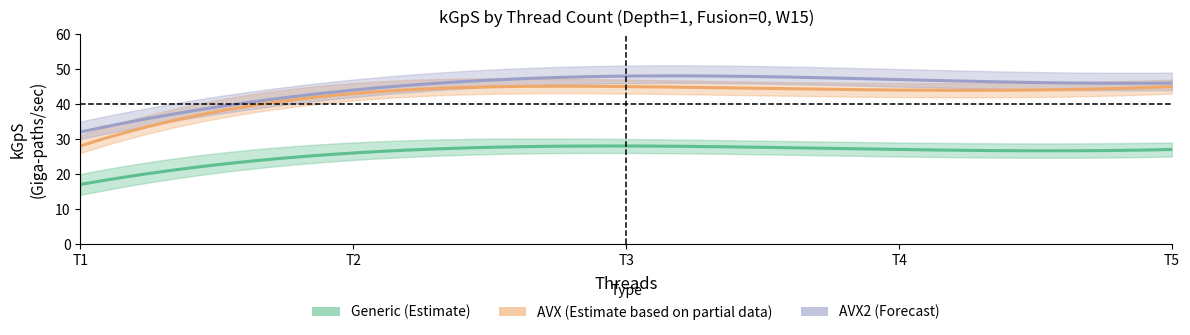

What is the value of the AVX point at the 4th from the left?

44